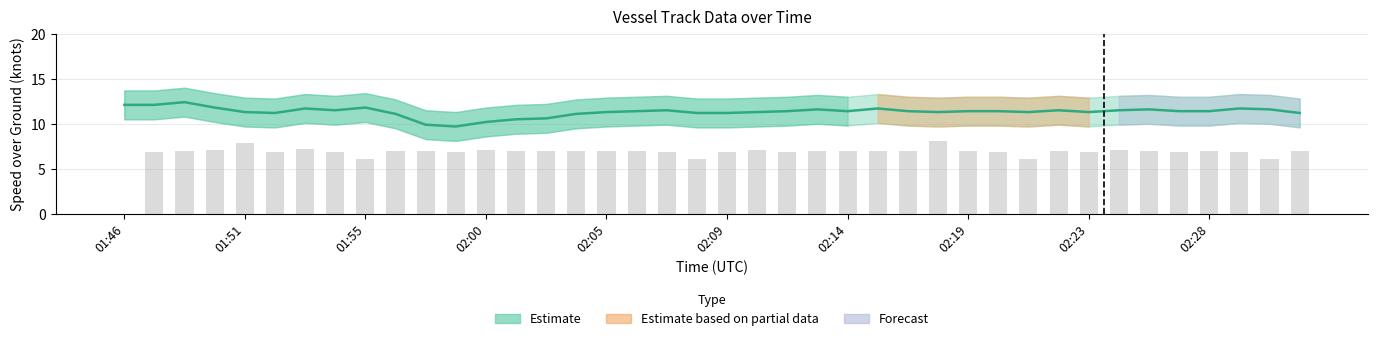

Is it true that Speed (col_2) equals 18.5 at 02:28?

False